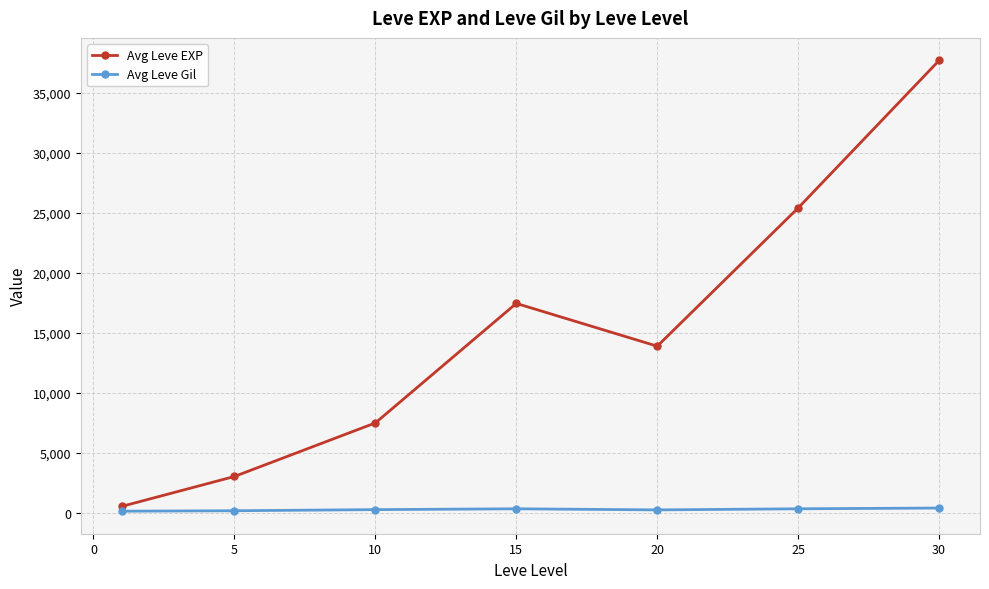

Rank the series by their maximum value, from highest to lowest.

Avg Leve EXP, Avg Leve Gil